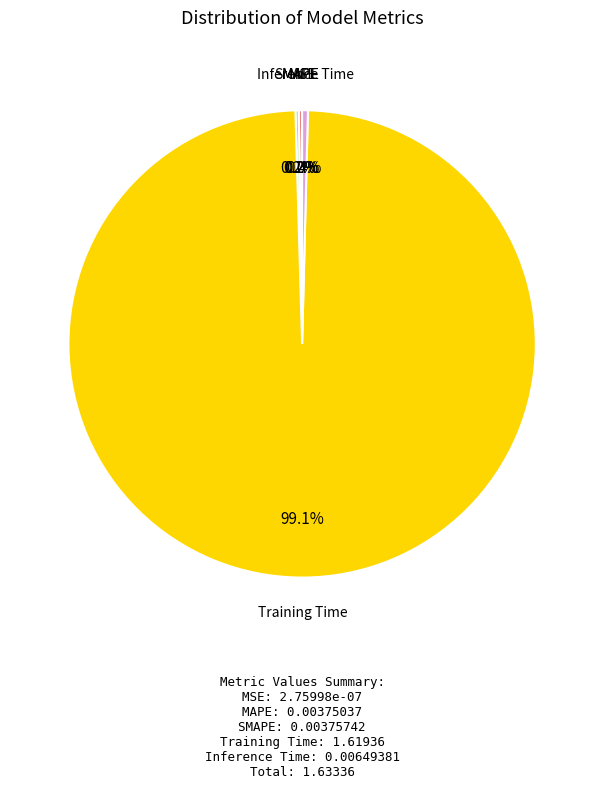

Is there a majority slice in this chart?

Yes